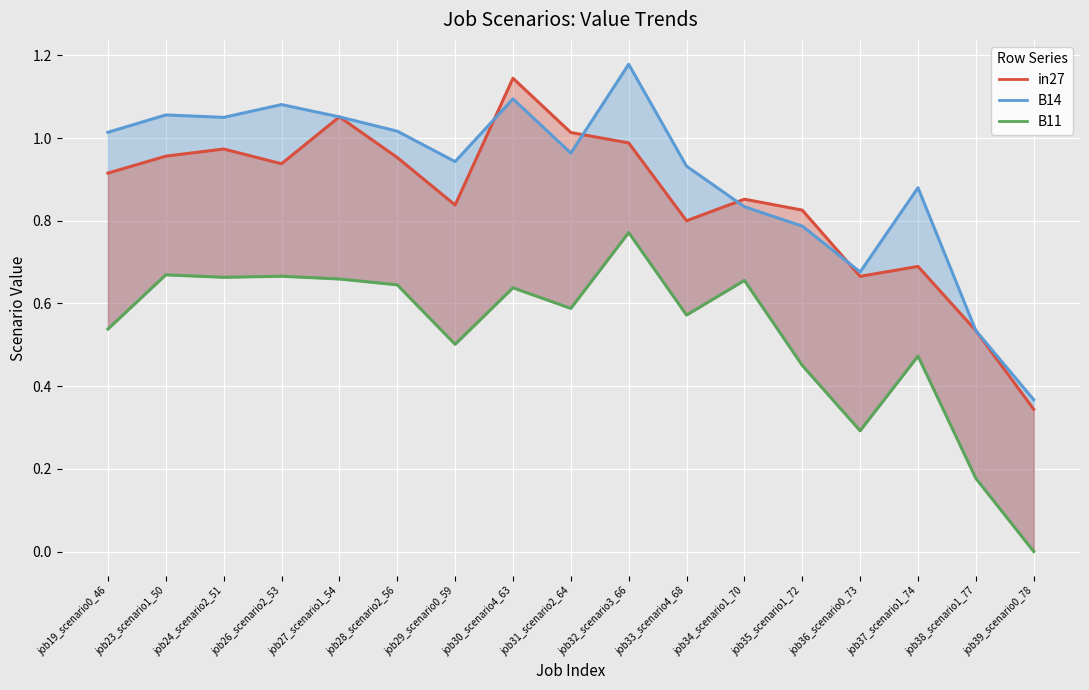

What is the spread (max minus min) of values at job39_scenario0_78?

0.4